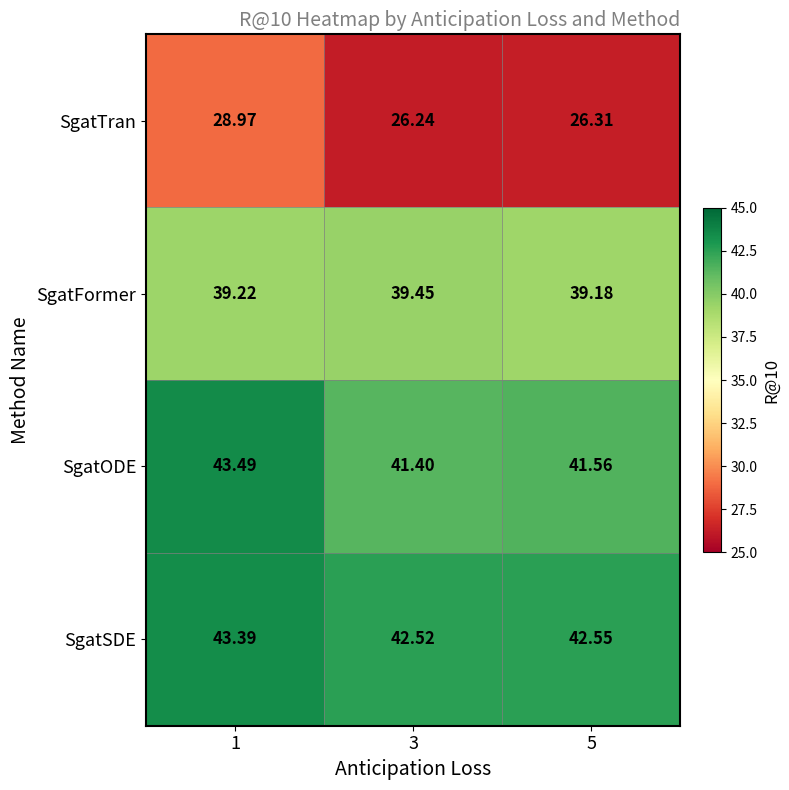

At 1, list the series in order from largest to smallest.

SgatODE, SgatSDE, SgatFormer, SgatTran